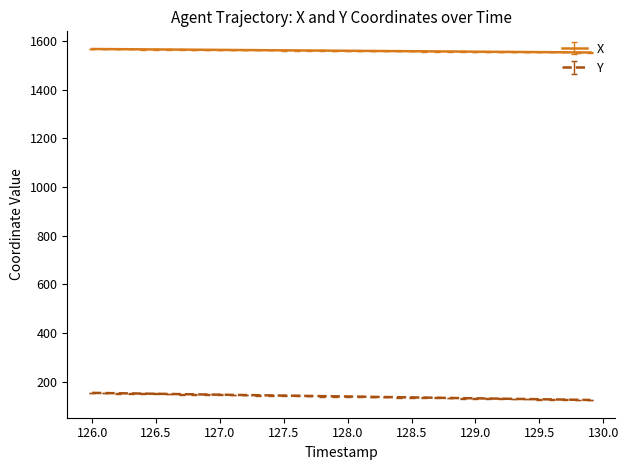

List the series in order of their peak value, lowest first.

Y, X